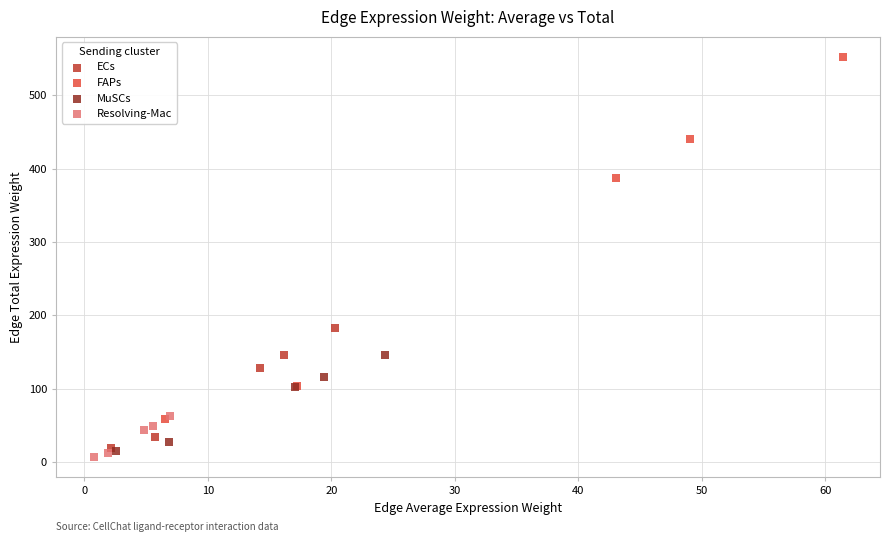

What are all the series names shown in the legend?

ECs, FAPs, MuSCs, Resolving-Mac